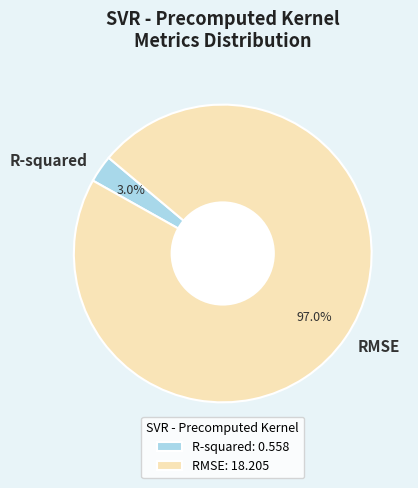

Is there any slice that represents more than half of the pie?

Yes